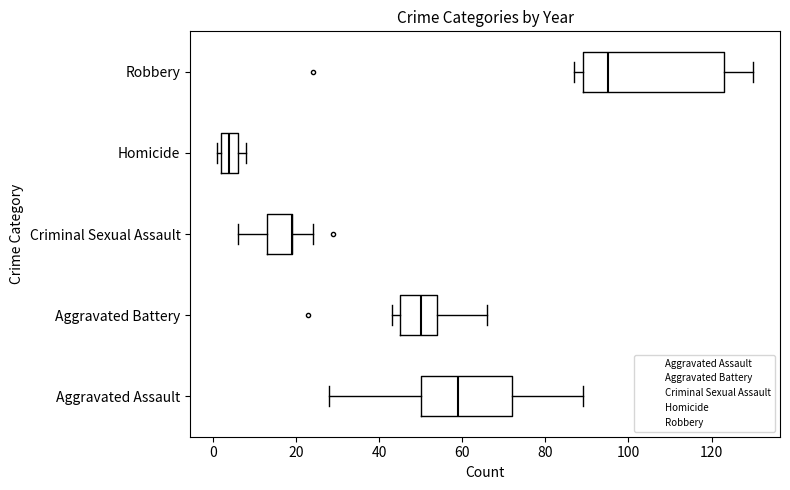

What are all the series names shown in the legend?

Aggravated Assault, Aggravated Battery, Criminal Sexual Assault, Homicide, Robbery